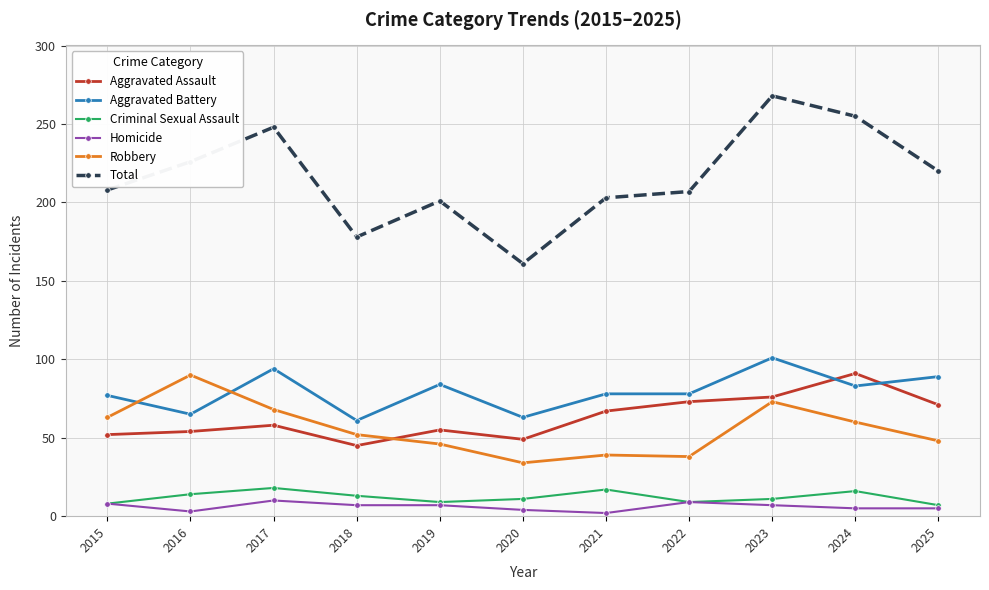

At which category is the sum across all series the highest?

2023